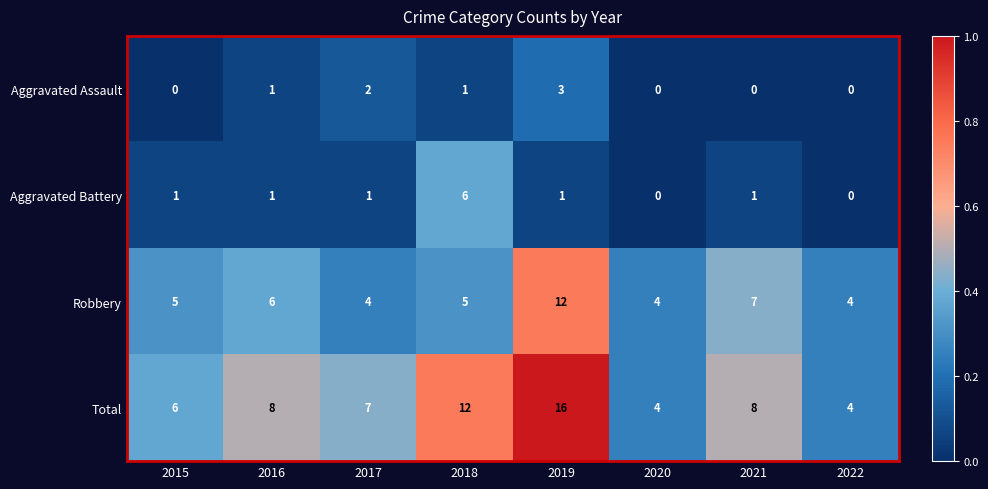

What is the highest value of the Robbery series?

12